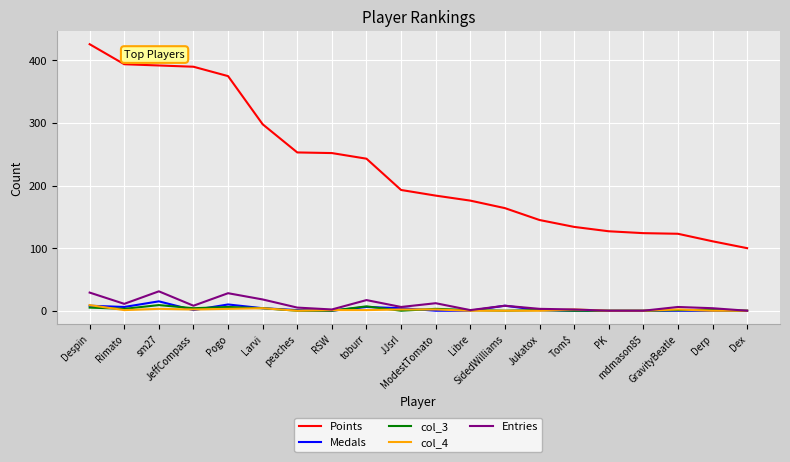

What is the maximum value for col_4?

9